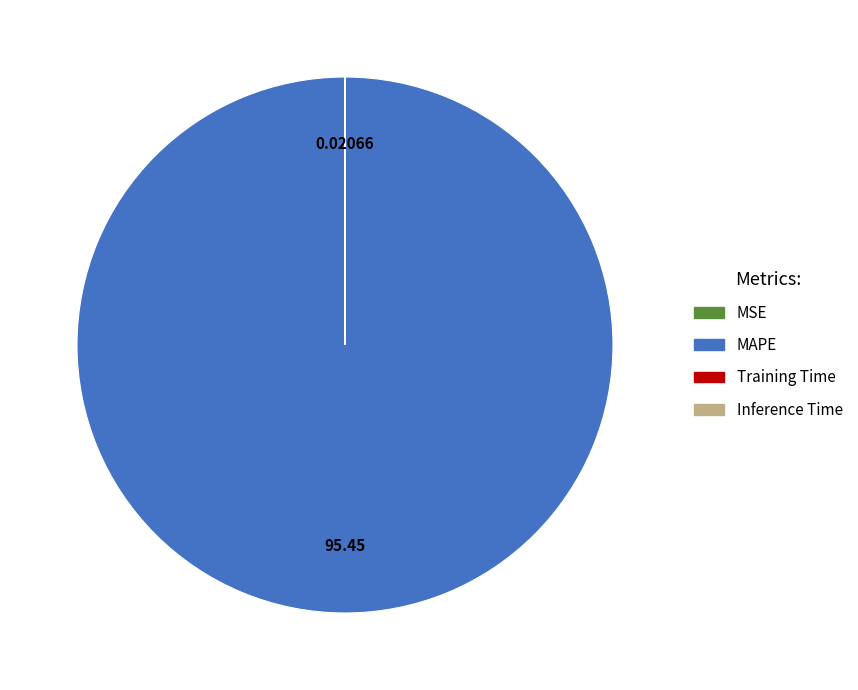

Which category has the biggest portion of the pie?

MAPE